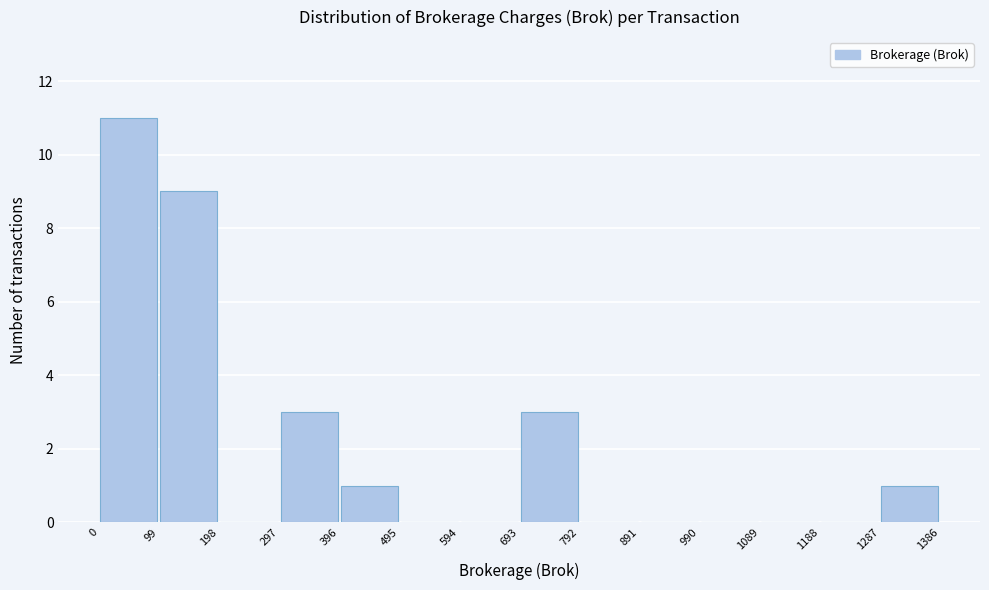

Which range on the x-axis has the tallest bar?

0 to 99